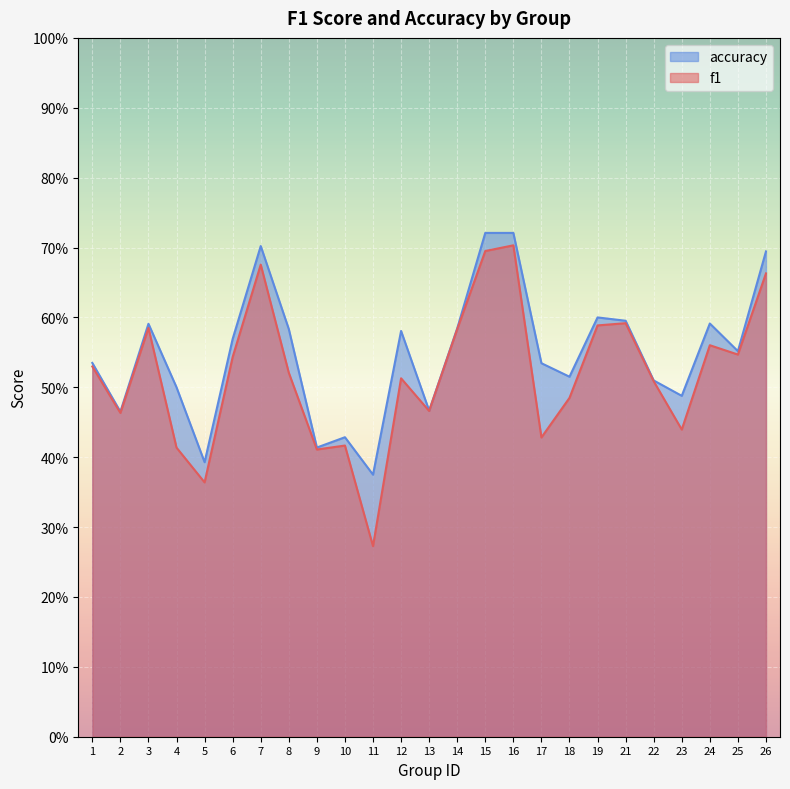

How many lines are shown in the chart?

2